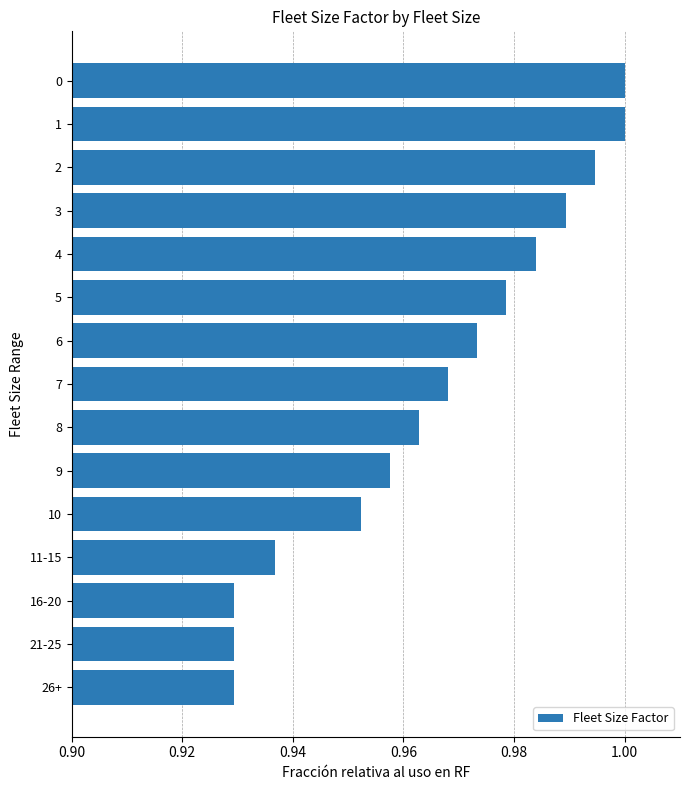

The value at 8 is 1.0. True or false?

True